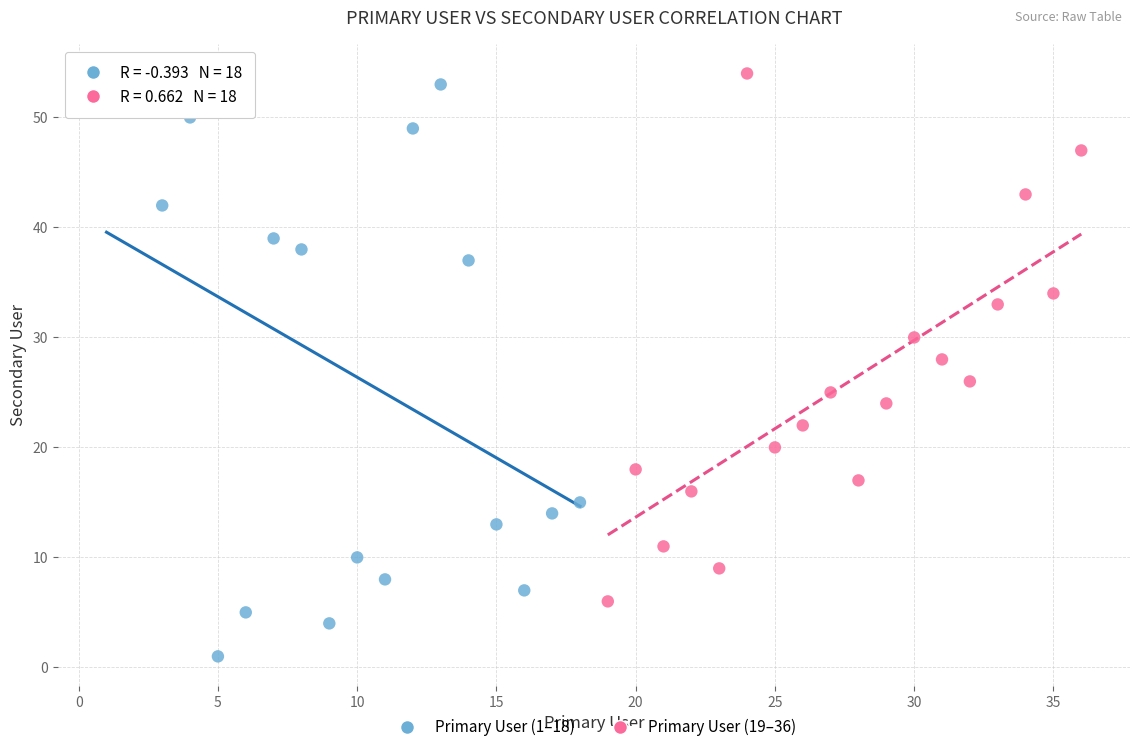

Which series has the widest spread of Y values?

Primary User (1–18)